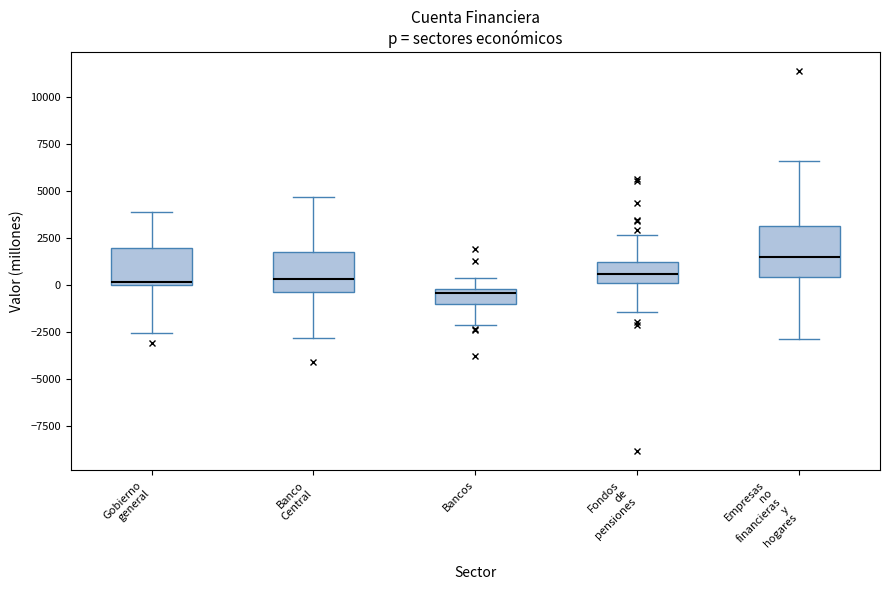

Reading left to right, read every box against the y-axis: the position of its median line, the range the box covers, and the ends of its whiskers. The values are not printed on the chart, so give them approximately, as read against the axis.

Gobierno general: median 0, box 0 to 2000, whiskers -2500 to 4000
Banco Central: median 500, box -500 to 1500, whiskers -3000 to 4500
Bancos: median -500, box -1000 to 0, whiskers -2000 to 500
Fondos de pensiones: median 500, box 0 to 1000, whiskers -1500 to 2500
Empresas no financieras y hogares: median 1500, box 500 to 3000, whiskers -3000 to 6500